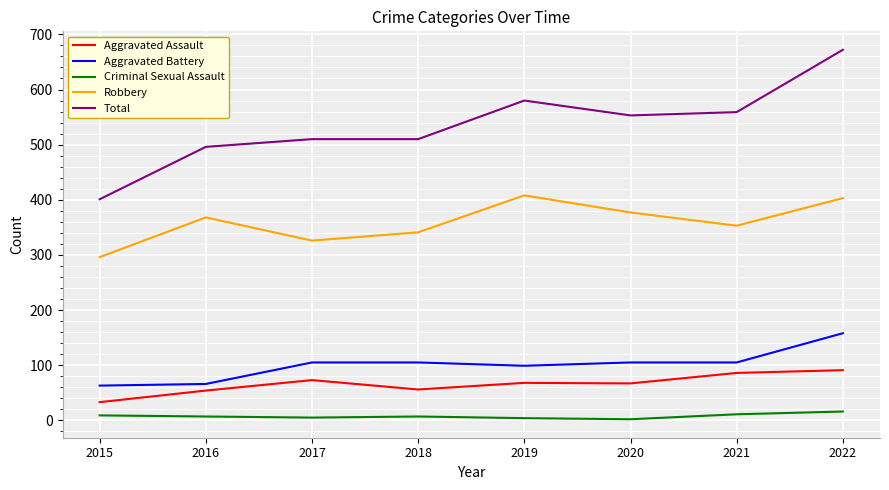

What is the greatest value displayed?

672